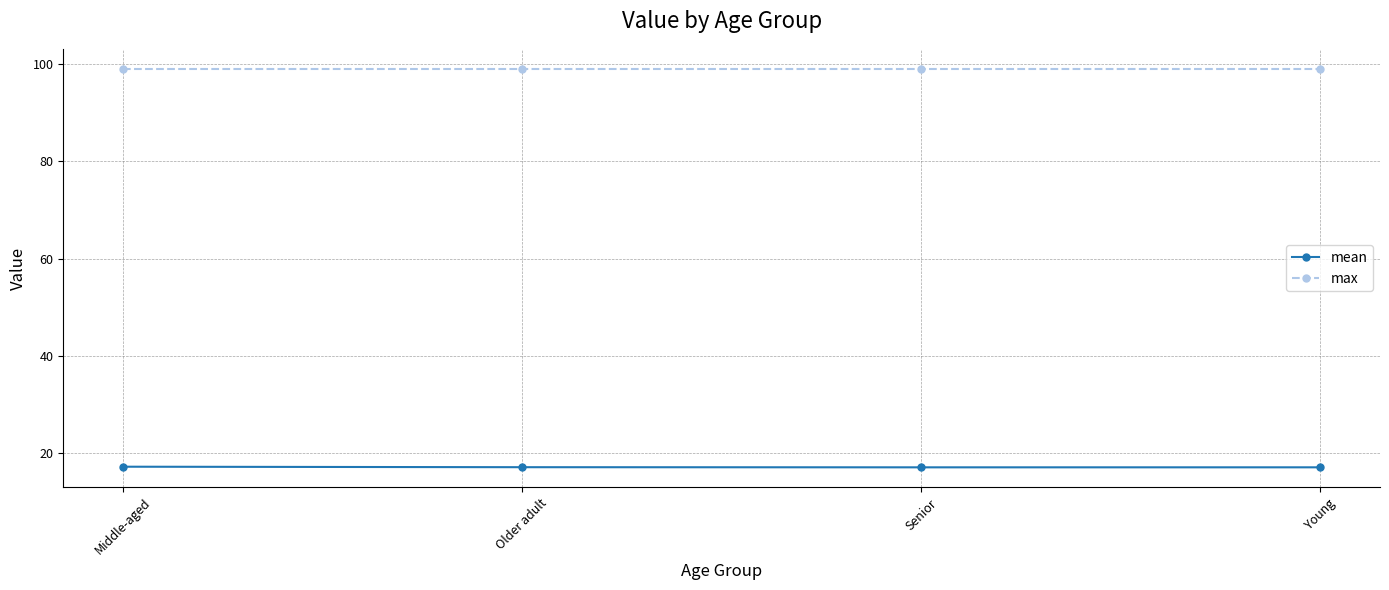

Is this an area chart (filled region under the line)?

No